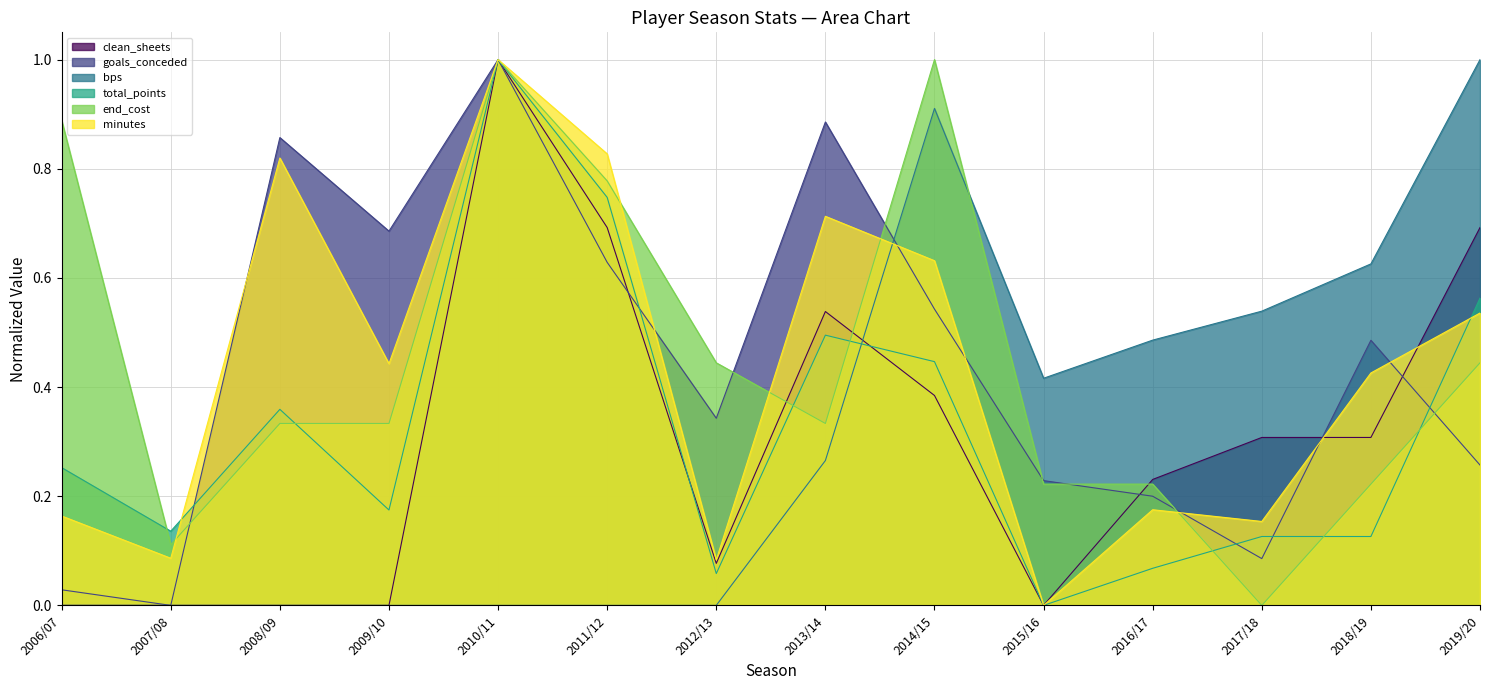

Which series changed the most between 2009/10 and 2010/11?

clean_sheets